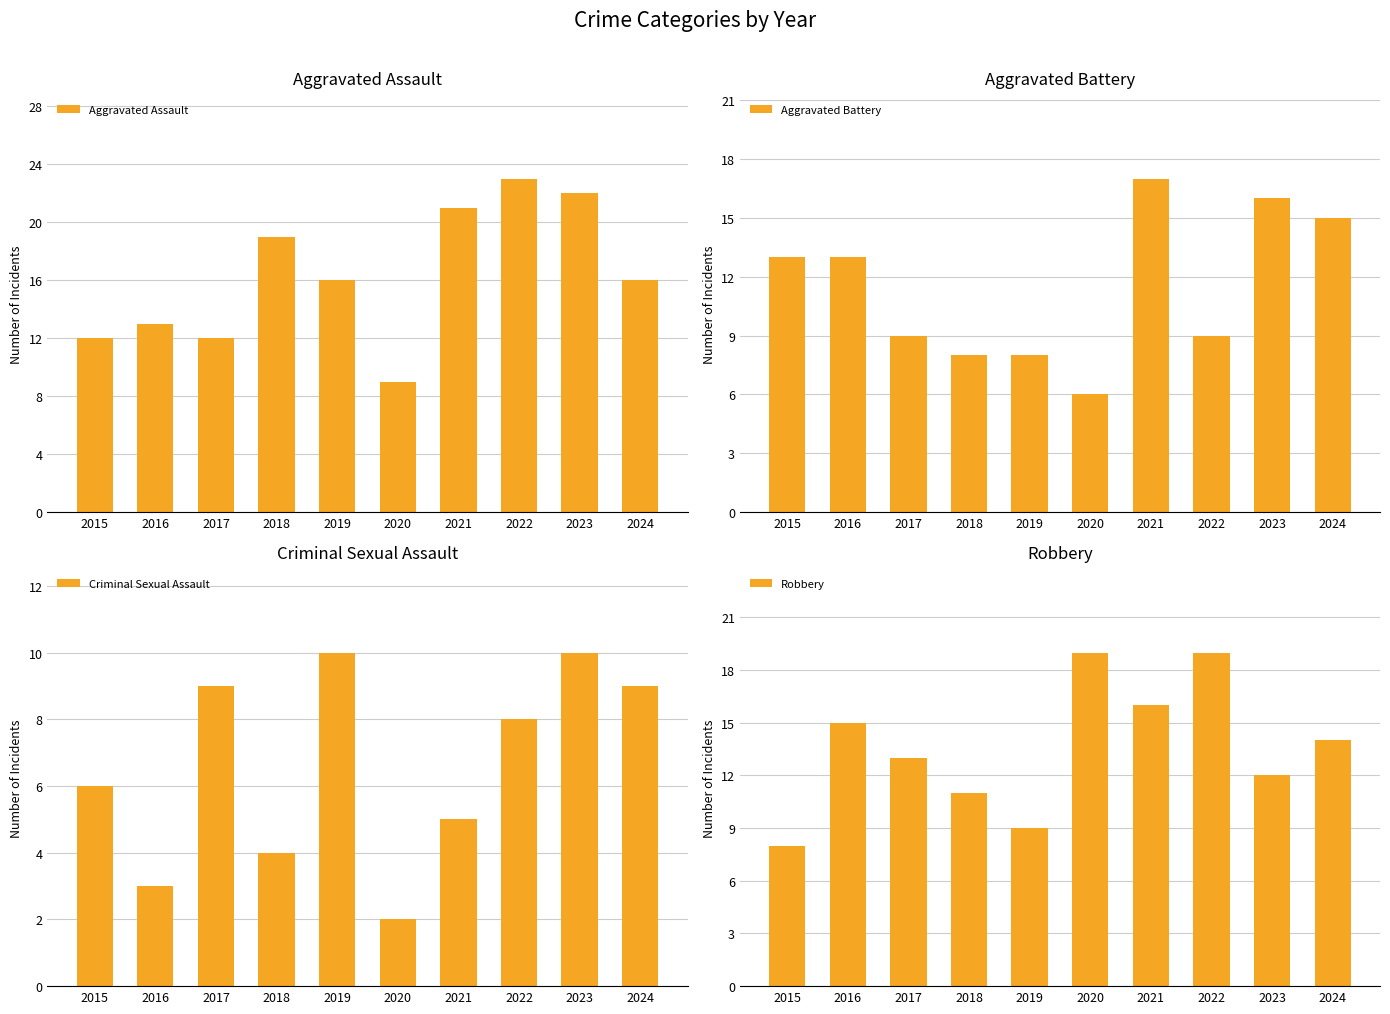

Does the chart contain any negative values?

No